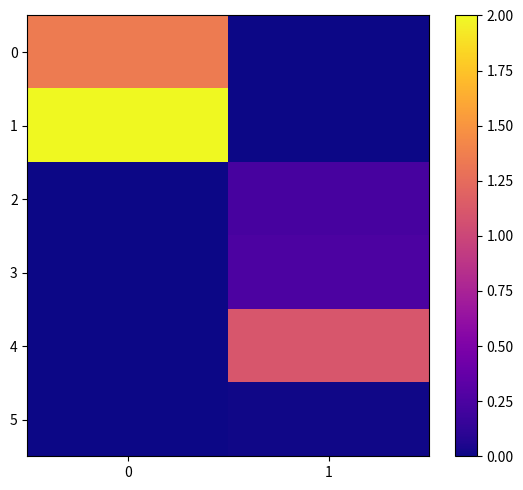

What is the total value across all series at 0?

3.3